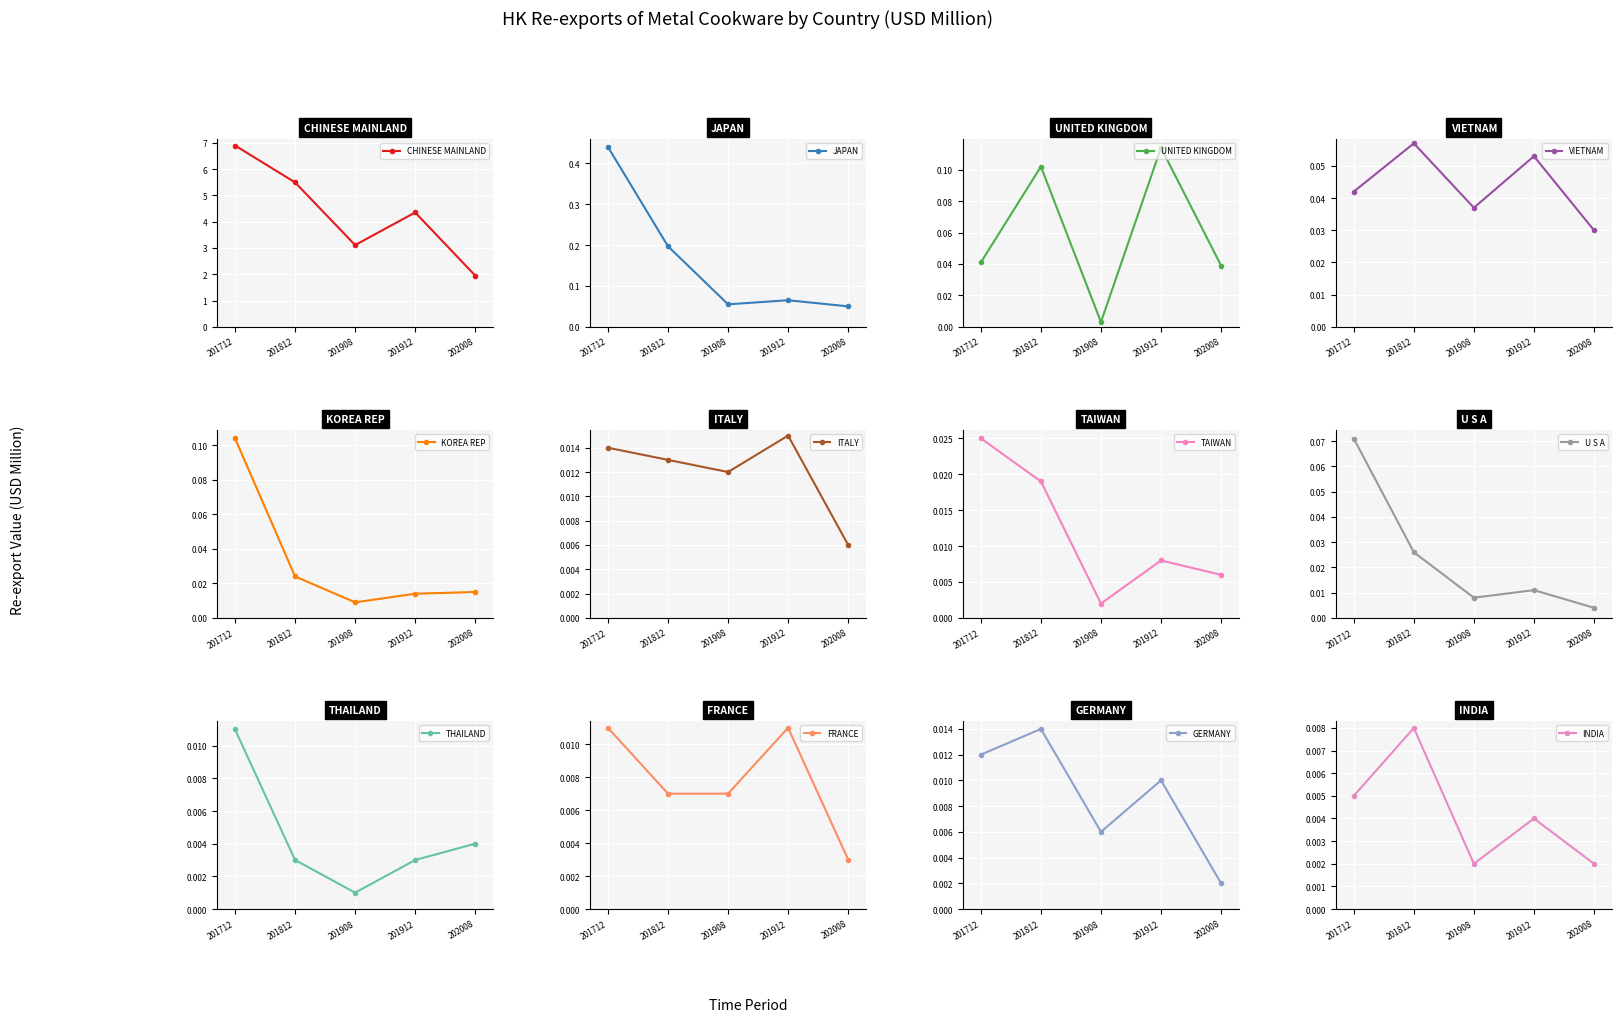

Reading left to right, extract all data points from this chart.

201712: 0=6.9	1=0.4	2=0.0	3=0.0	4=0.1	5=0.0	6=0.0	7=0.1	8=0.0	9=0.0	10=0.0	11=0.0
201812: 0=5.5	1=0.2	2=0.1	3=0.1	4=0.0	5=0.0	6=0.0	7=0.0	8=0.0	9=0.0	10=0.0	11=0.0
201908: 0=3.1	1=0.1	2=0.0	3=0.0	4=0.0	5=0.0	6=0.0	7=0.0	8=0.0	9=0.0	10=0.0	11=0.0
201912: 0=4.3	1=0.1	2=0.1	3=0.1	4=0.0	5=0.0	6=0.0	7=0.0	8=0.0	9=0.0	10=0.0	11=0.0
202008: 0=1.9	1=0.1	2=0.0	3=0.0	4=0.0	5=0.0	6=0.0	7=0.0	8=0.0	9=0.0	10=0.0	11=0.0